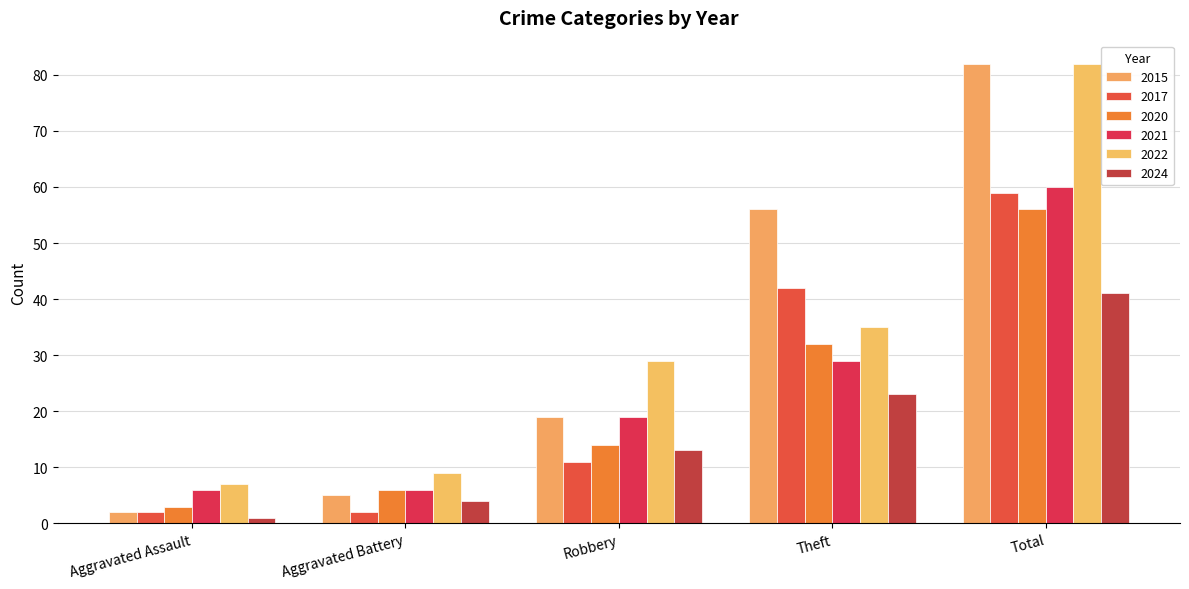

The value of 2024 at Aggravated Assault is 1. True or false?

True